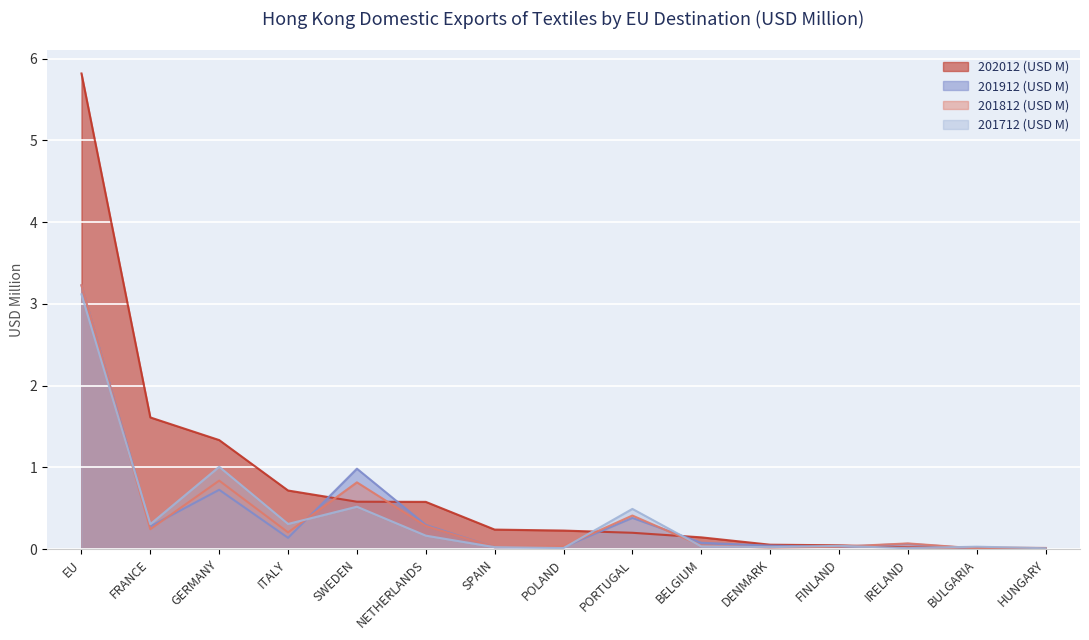

Rank the series at FINLAND from lowest to highest value.

201912 (USD M), 201812 (USD M), 201712 (USD M), 202012 (USD M)